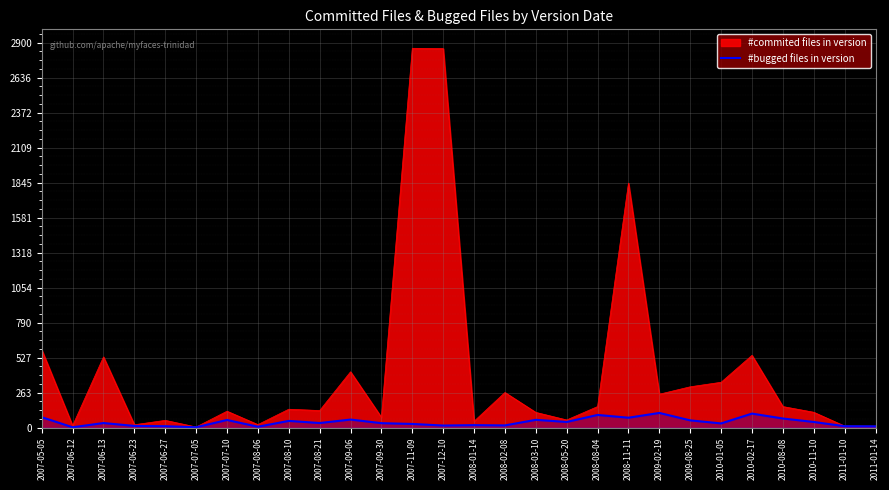

Which series has the largest range (max minus min)?

#commited files in version